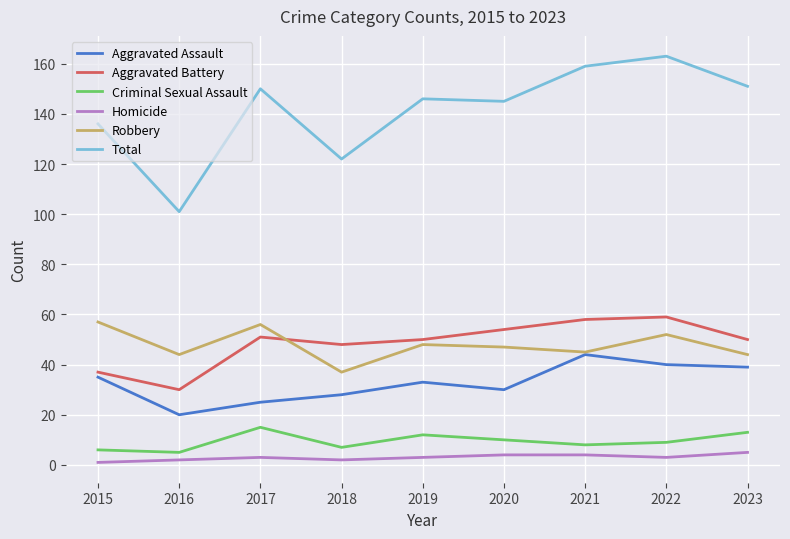

Is the value of Robbery at 2017 greater than the value of Aggravated Assault at 2017?

Yes